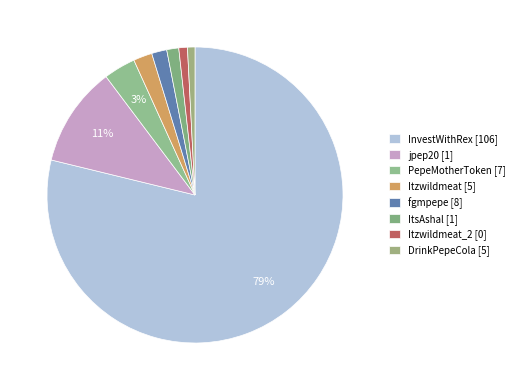

What percentage is the Itzwildmeat [5] slice, to the nearest percent?

2%